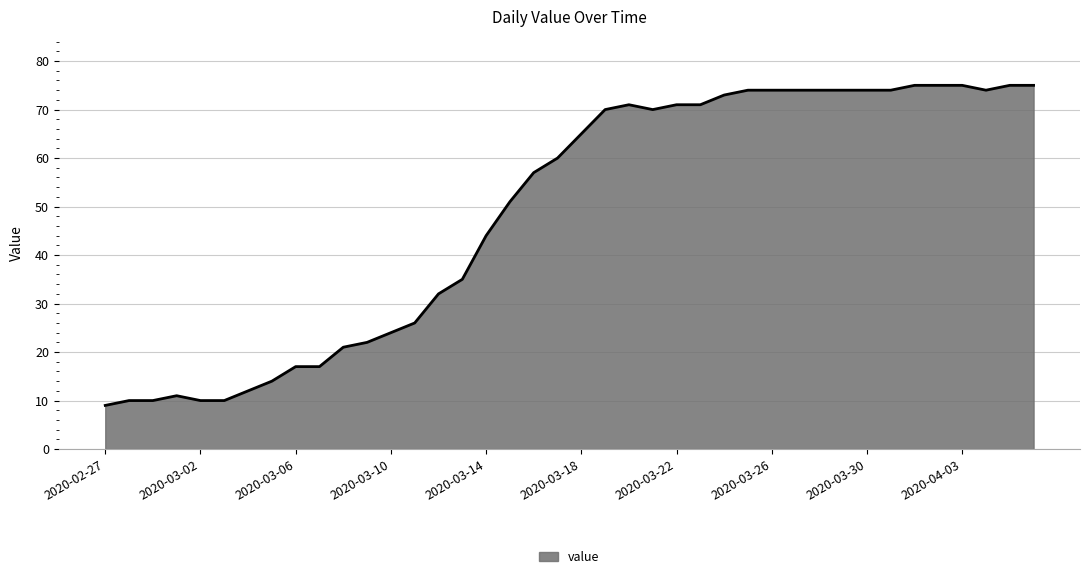

What is the difference between the maximum and minimum values?

66